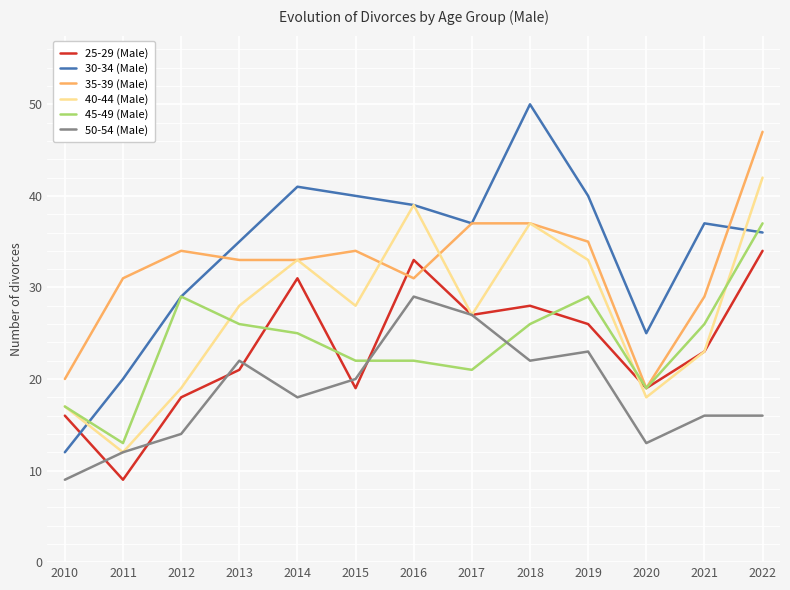

Reading left to right, extract all data points from this chart.

25-29 (Male): 16	9	18	21	31	19	33	27	28	26	19	23	34
30-34 (Male): 12	20	29	35	41	40	39	37	50	40	25	37	36
35-39 (Male): 20	31	34	33	33	34	31	37	37	35	19	29	47
40-44 (Male): 17	12	19	28	33	28	39	27	37	33	18	23	42
45-49 (Male): 17	13	29	26	25	22	22	21	26	29	19	26	37
50-54 (Male): 9	12	14	22	18	20	29	27	22	23	13	16	16